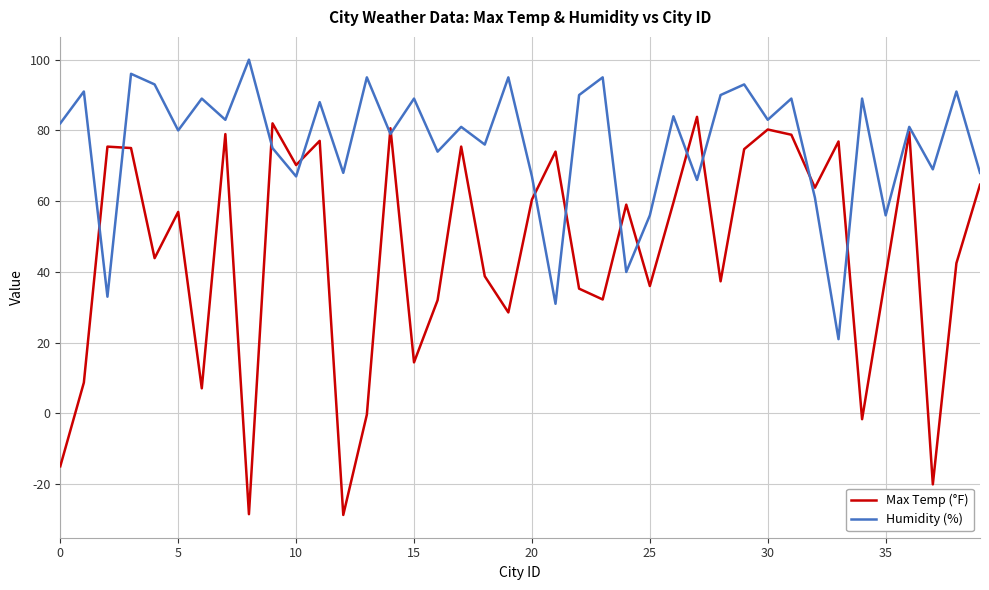

At how many categories does at least one series exceed 79?

26